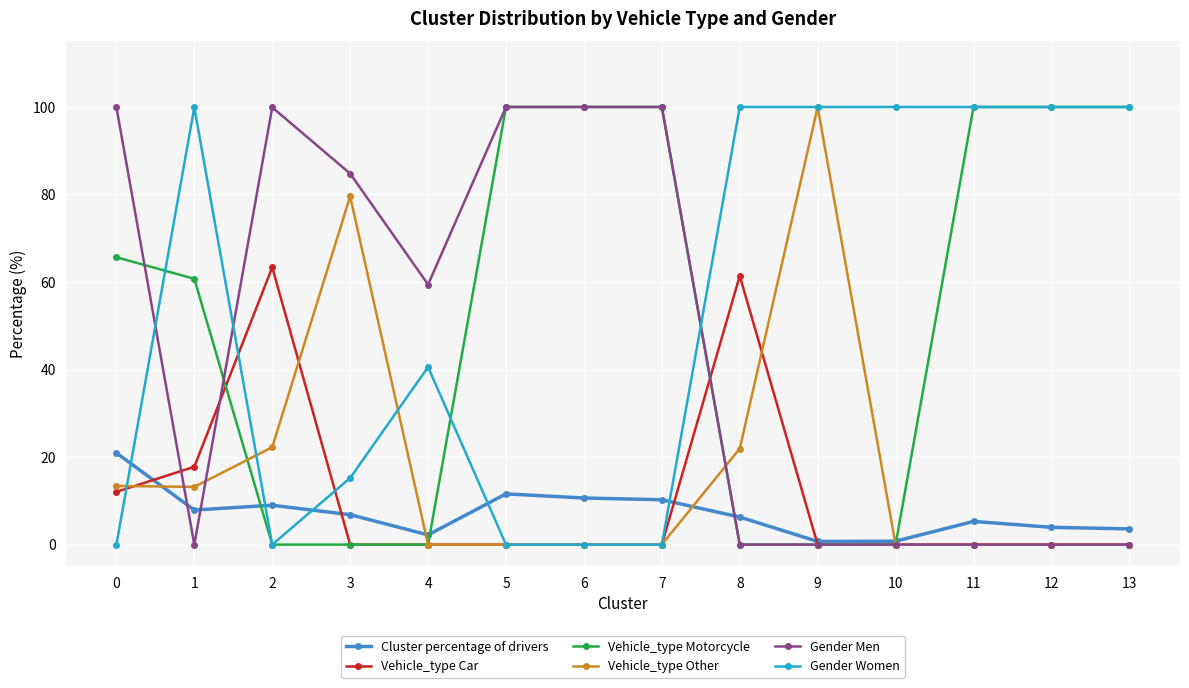

What is the difference between the second highest and minimum values in the Gender Men series?

100.0